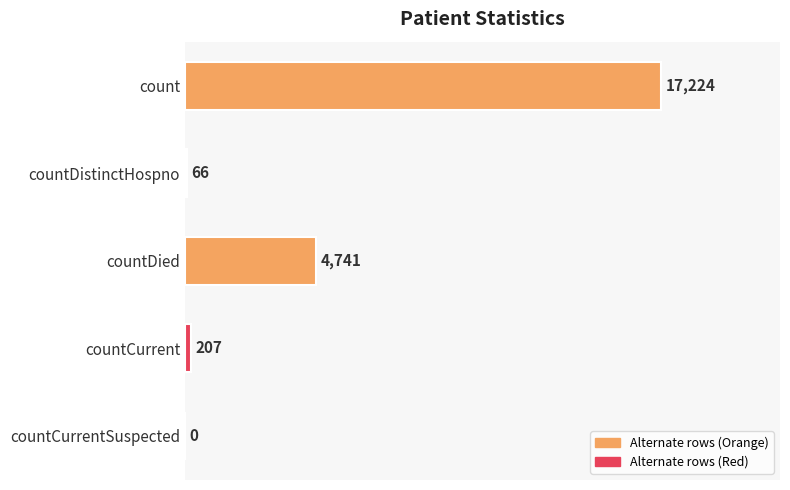

Are the bars horizontal?

Yes